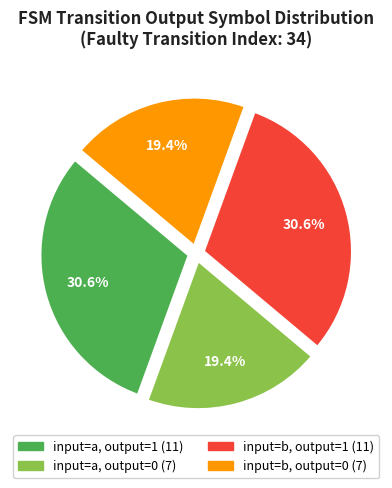

Is there any slice that represents more than half of the pie?

No